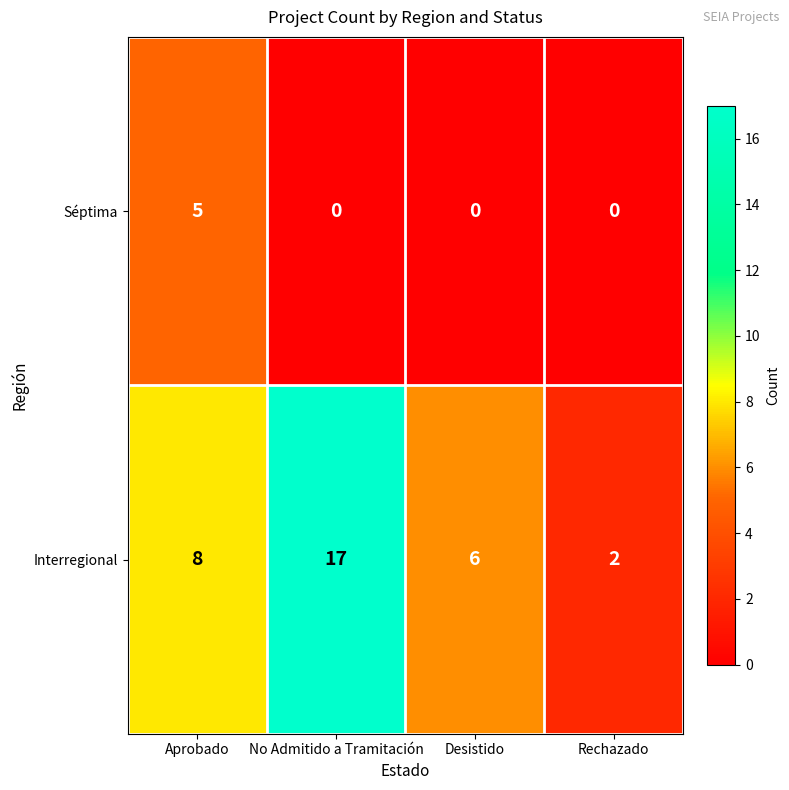

At which label does Interregional reach its peak?

No Admitido a Tramitación